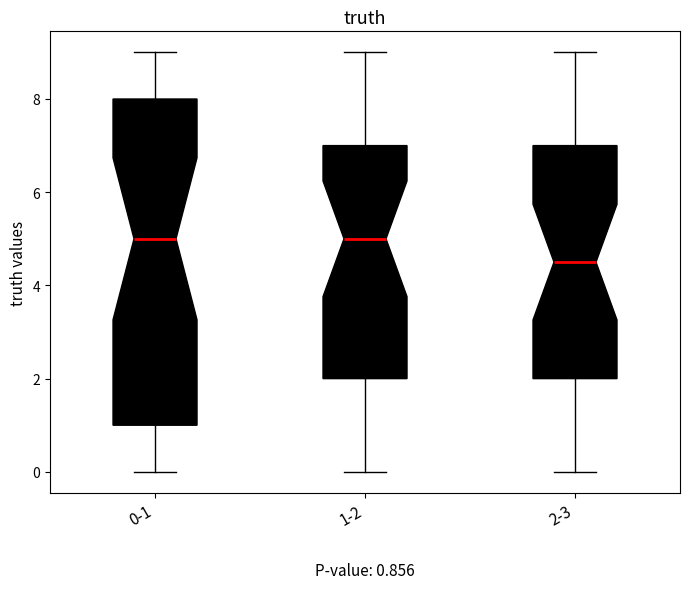

Which box is the tallest, from its lower edge to its upper edge?

0-1